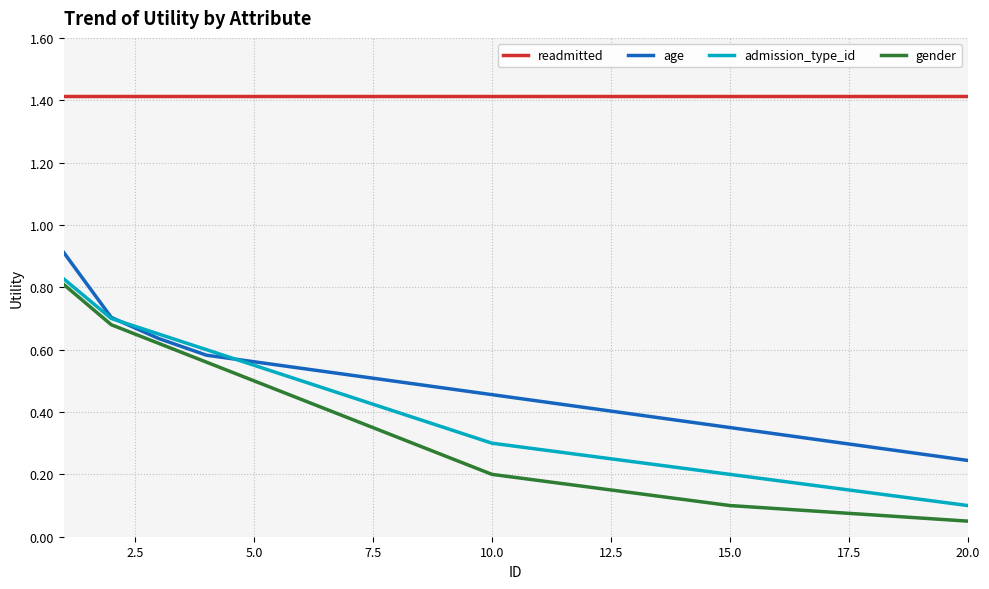

True or false: readmitted and gender intersect in this chart.

False